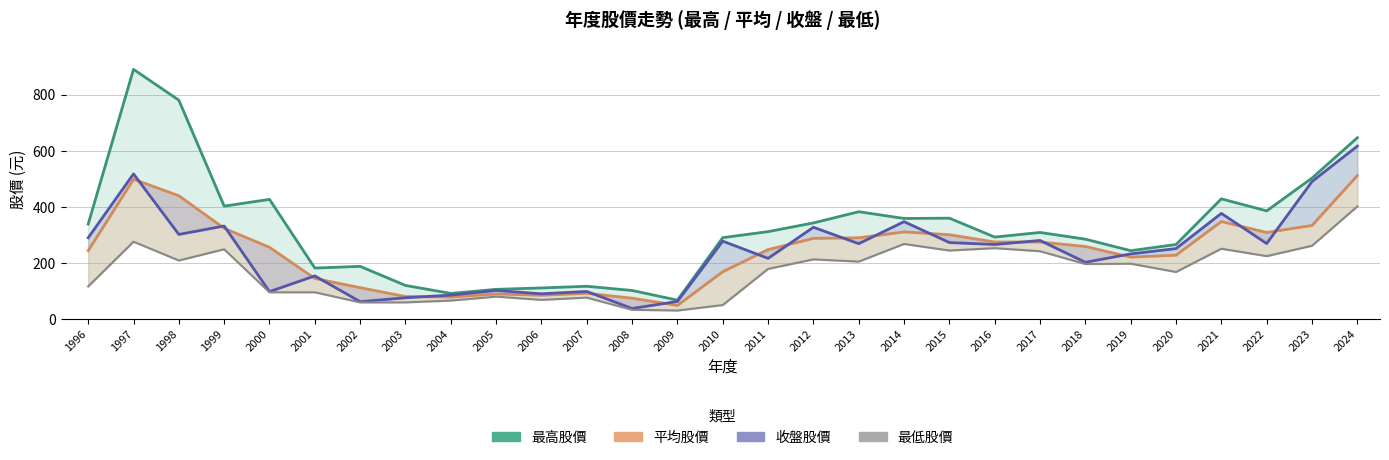

True or false: 最高股價 has a value of 402.0 at 1999.

True